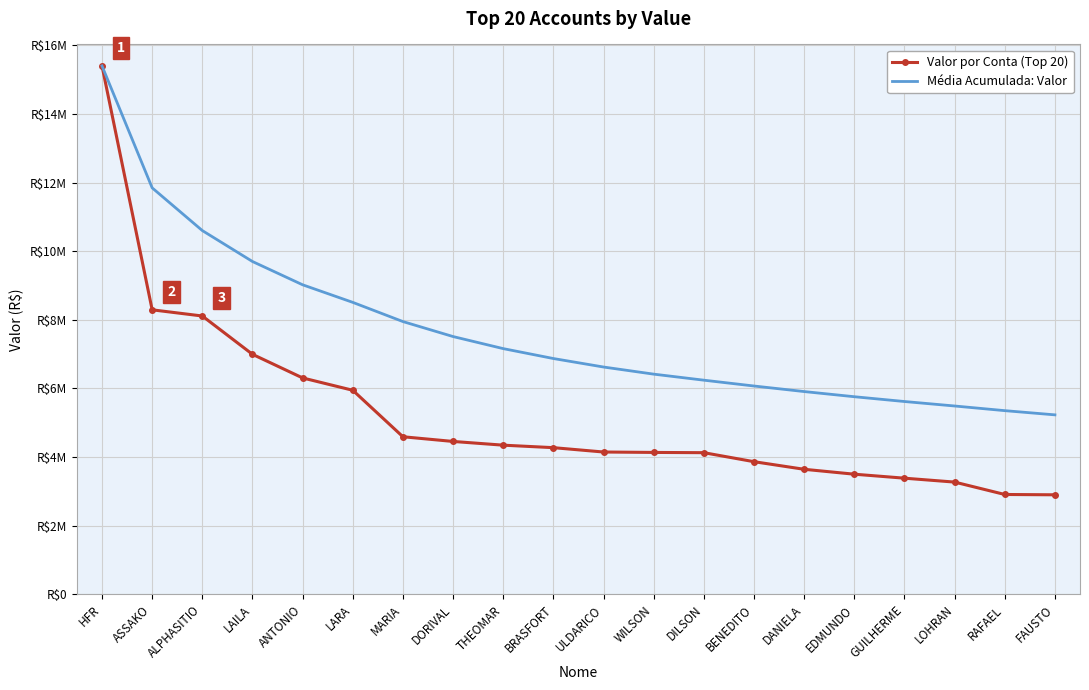

Which category has the highest value across all series?

HFR